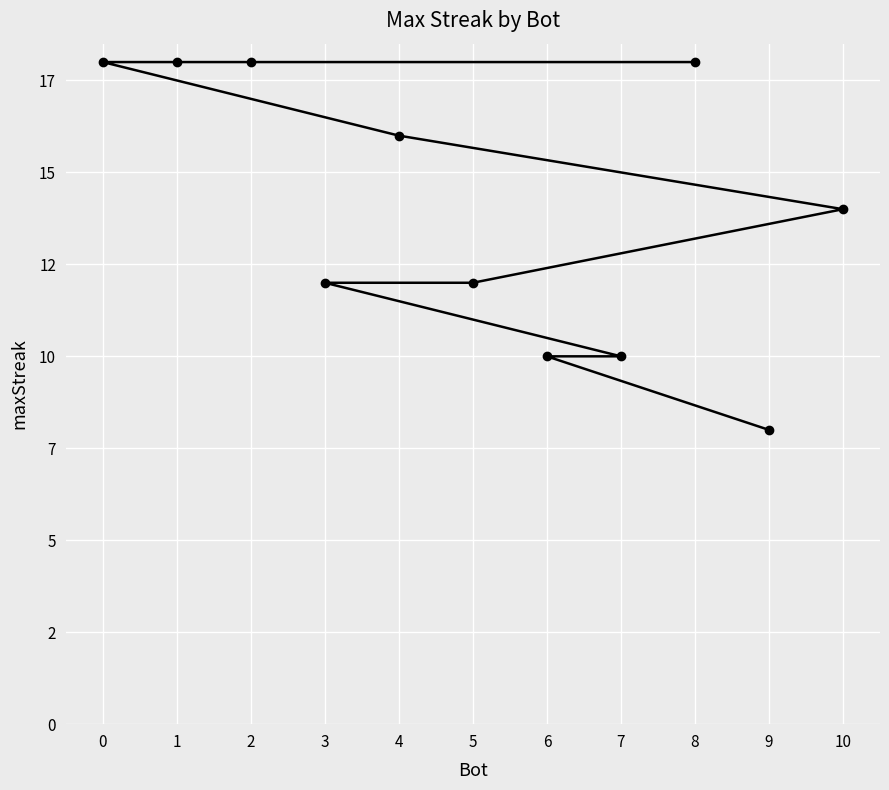

At which category does the chart reach its peak across all series?

8